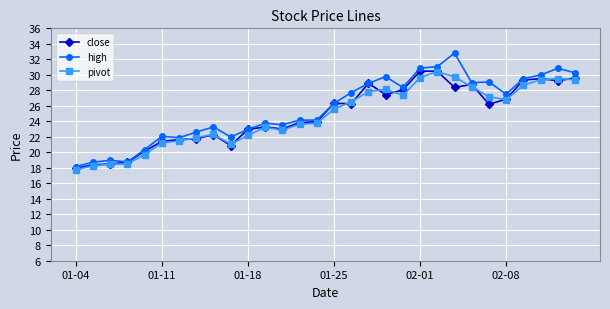

True or false: high and pivot cross at least once.

False